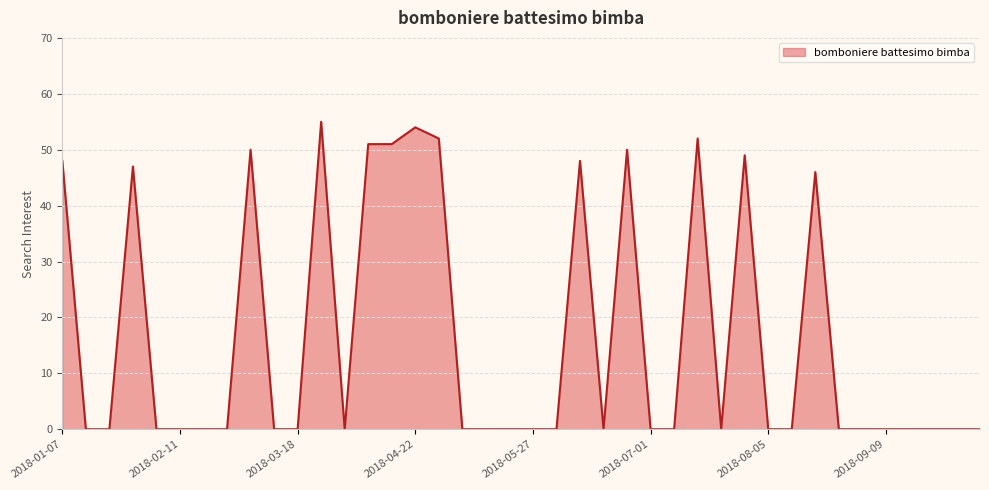

True or false: the data has more than 1 interior local peaks.

True